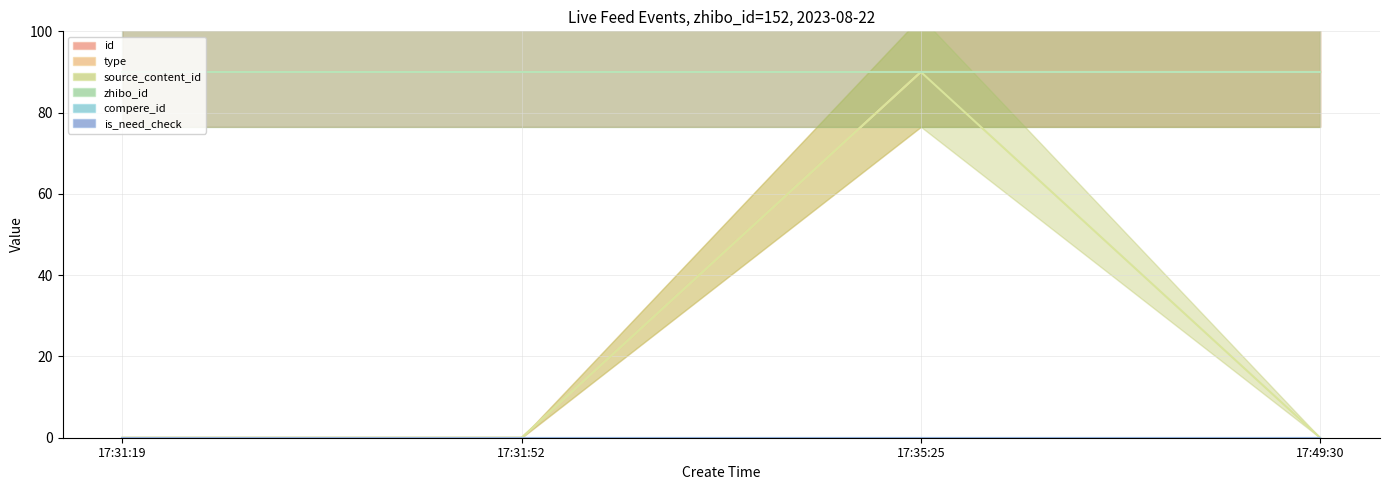

What is the label of the 2nd point from the right?

17:35:25